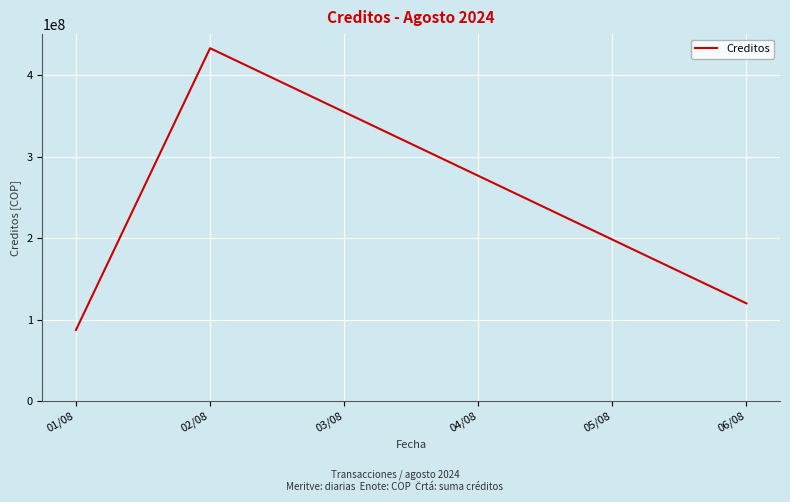

What is the ratio of the value at 01/08 to the value at 06/08?

0.7